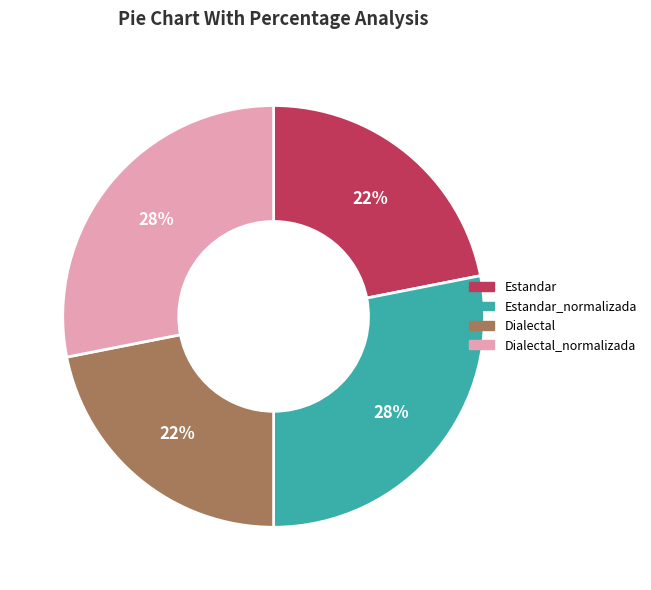

To the nearest percent, what is the average slice percentage?

25%